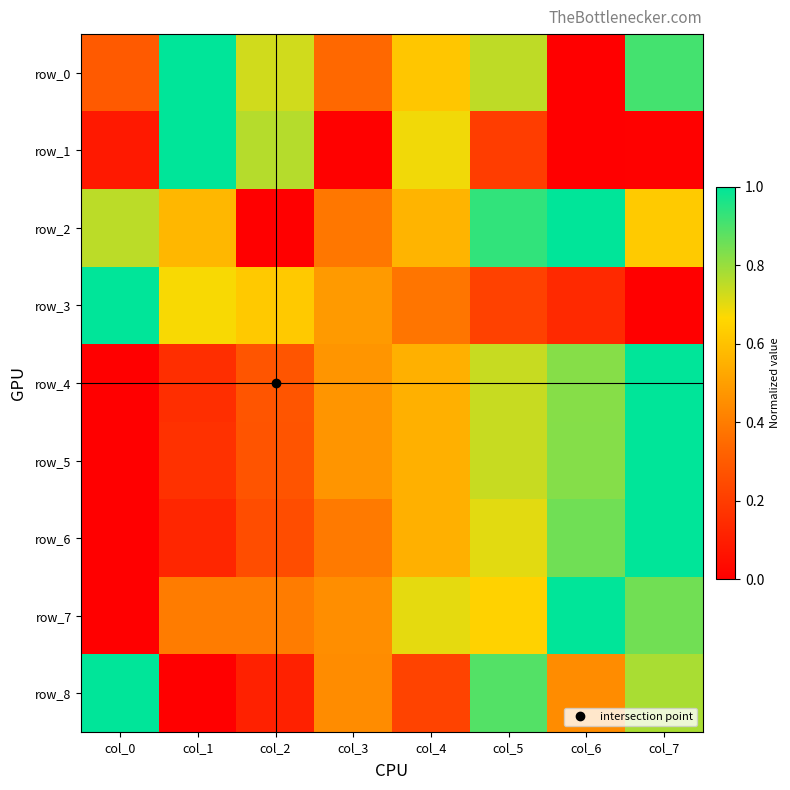

Reading left to right, extract all data points from this chart.

row_0: 0.3	1.0	0.7	0.3	0.6	0.8	0.0	0.9
row_1: 0.1	1.0	0.8	0.0	0.7	0.2	0.0	0.0
row_2: 0.8	0.6	0.0	0.4	0.6	0.9	1.0	0.6
row_3: 1.0	0.7	0.6	0.5	0.4	0.2	0.1	0.0
row_4: 0.0	0.2	0.3	0.5	0.6	0.7	0.8	1.0
row_5: 0.0	0.2	0.3	0.5	0.5	0.7	0.8	1.0
row_6: 0.0	0.1	0.3	0.4	0.5	0.7	0.9	1.0
row_7: 0.0	0.4	0.4	0.4	0.7	0.7	1.0	0.8
row_8: 1.0	0.0	0.1	0.4	0.2	0.9	0.4	0.8